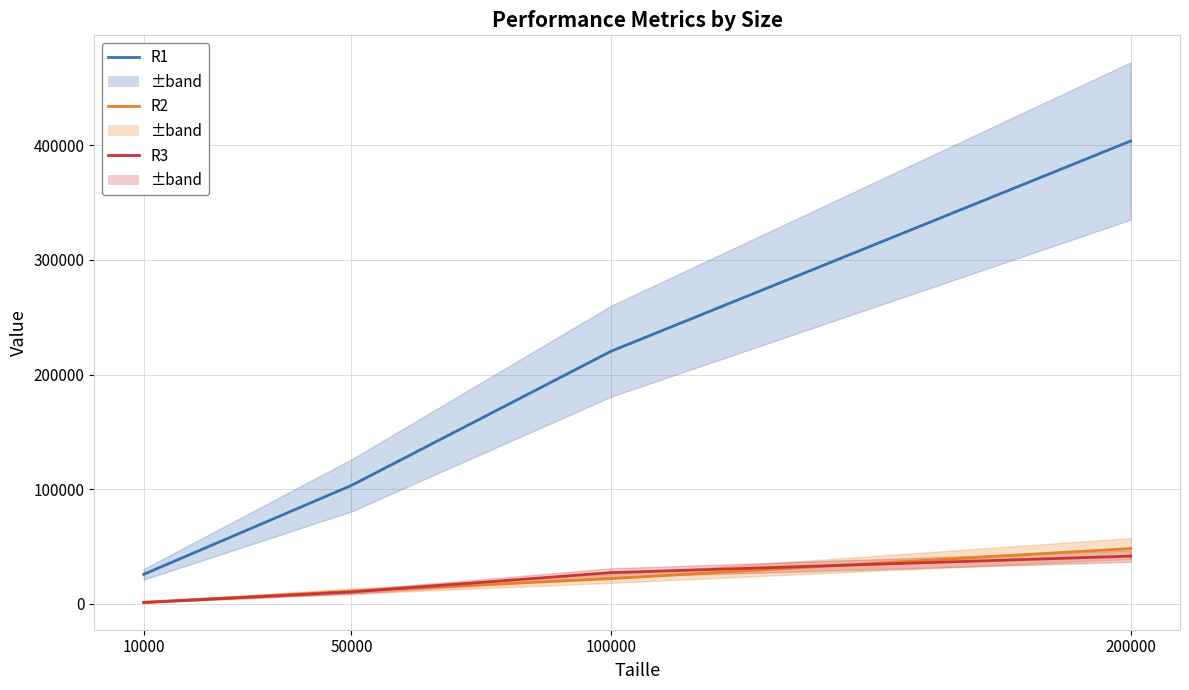

The R3 series shows 3878 at 50000. True or false?

False